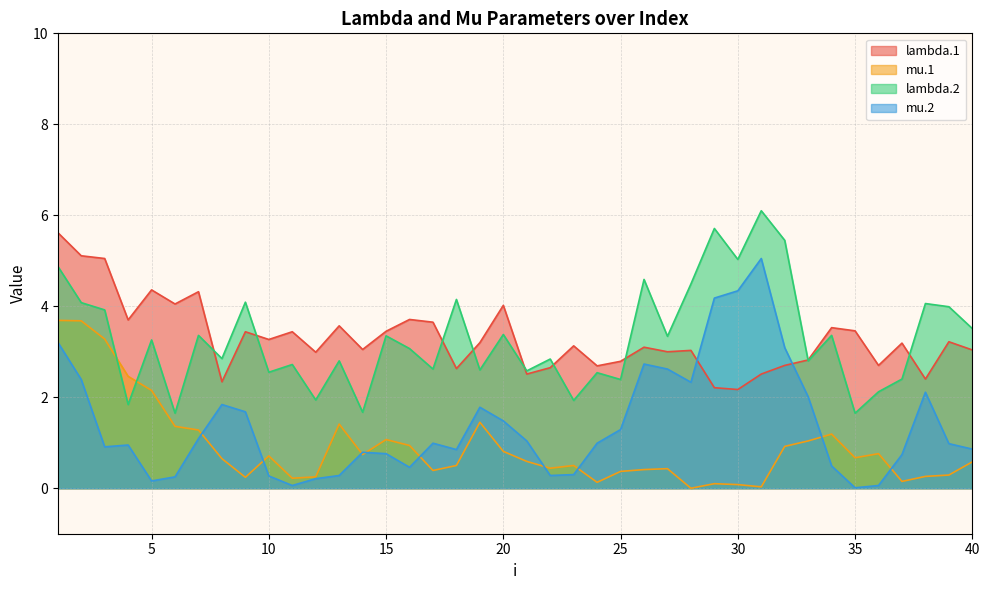

At which category is the sum across all series the highest?

1